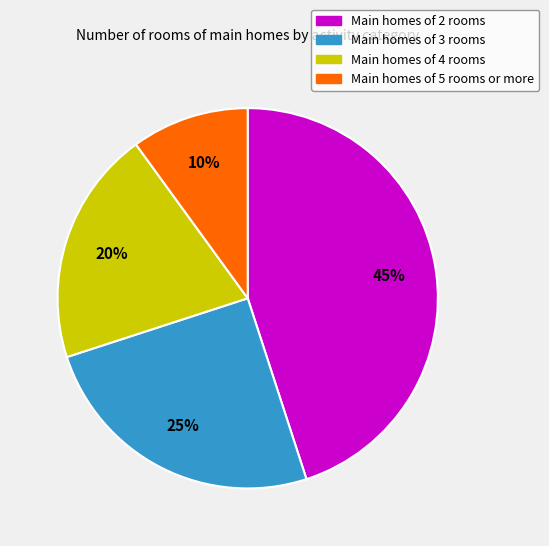

Is it true that Main homes of 4 rooms is 20% of the pie?

True